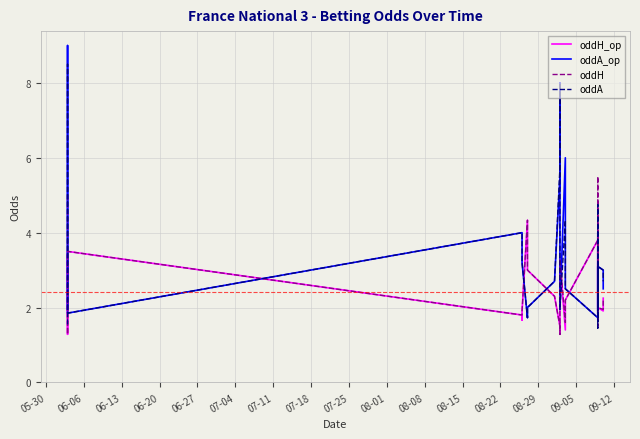

Rank the series at 07-18 from lowest to highest value.

oddH_op, oddH, oddA_op, oddA